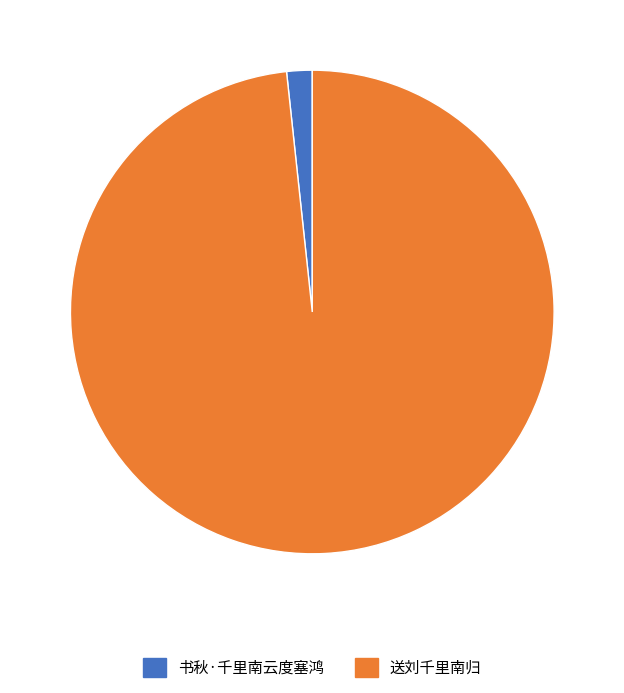

The 送刘千里南归 slice represents 87% of the pie. True or false?

False